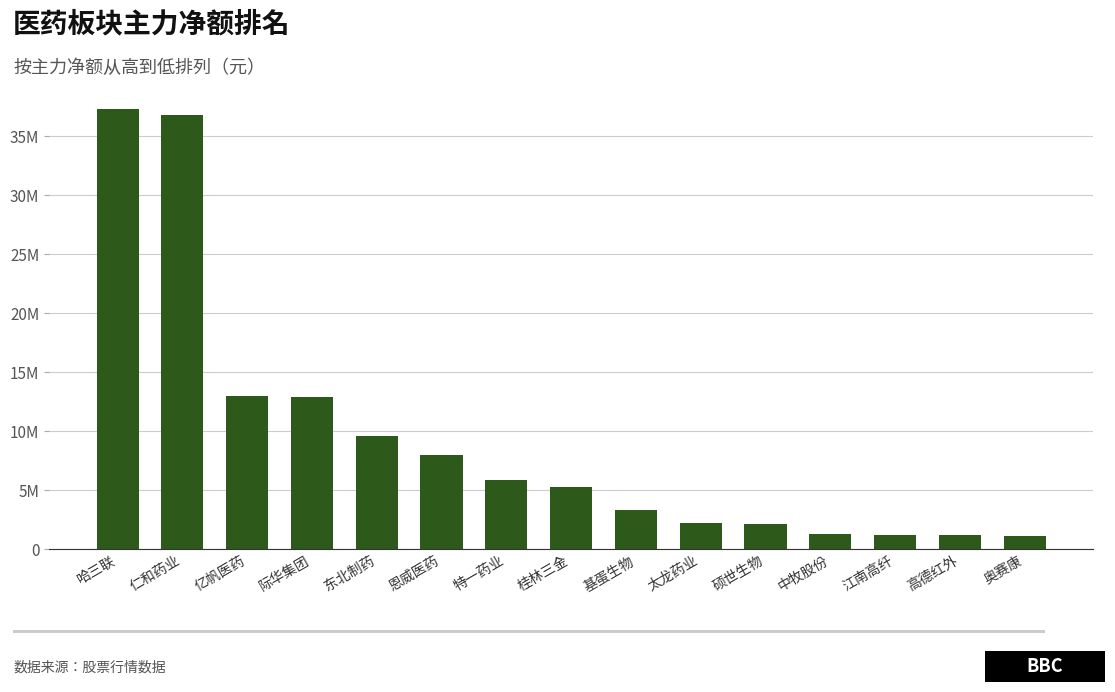

Which label corresponds to the largest value in the chart?

哈三联